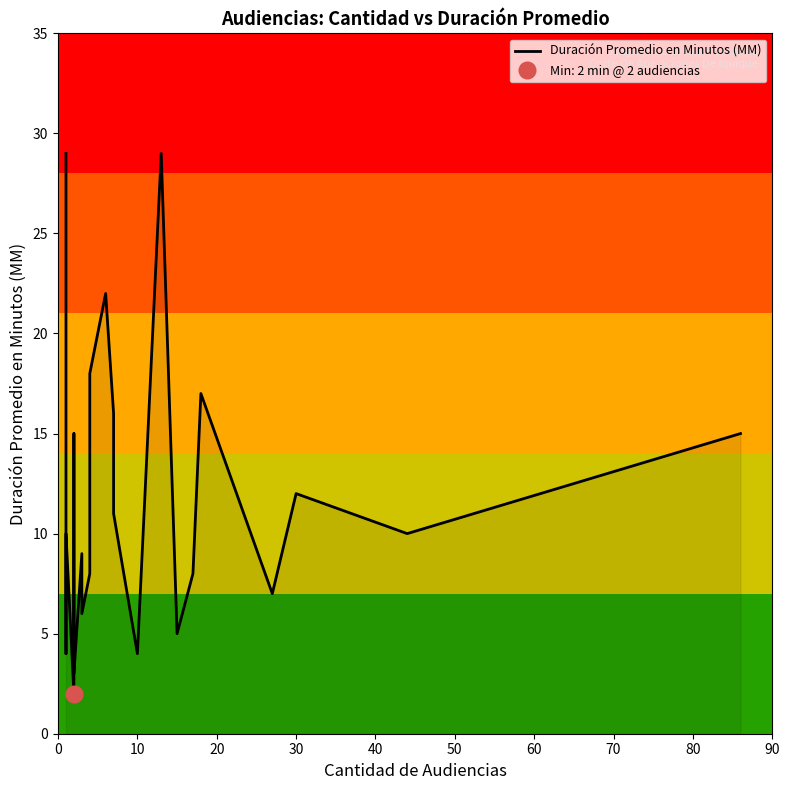

How many values exceed 10?

11